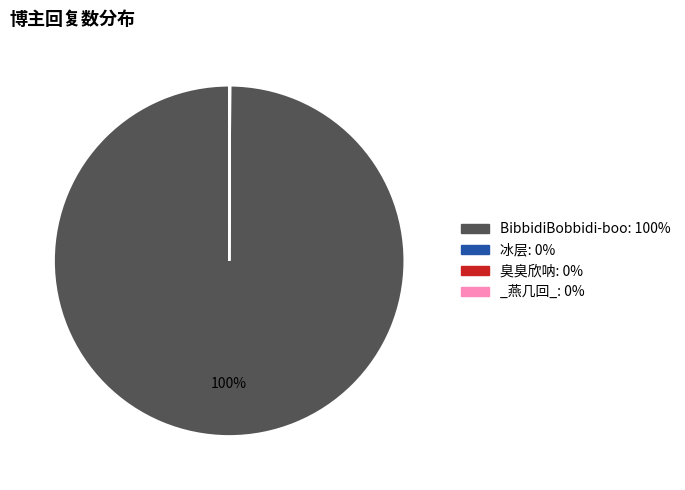

Which category has the biggest portion of the pie?

BibbidiBobbidi-boo